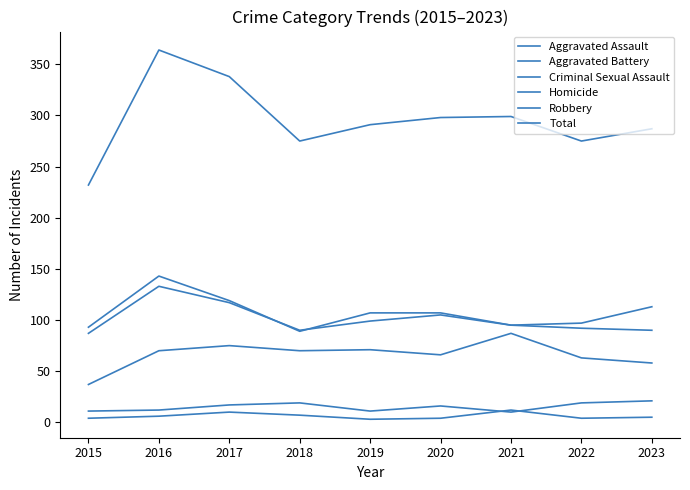

True or false: Homicide and Aggravated Battery intersect in this chart.

False